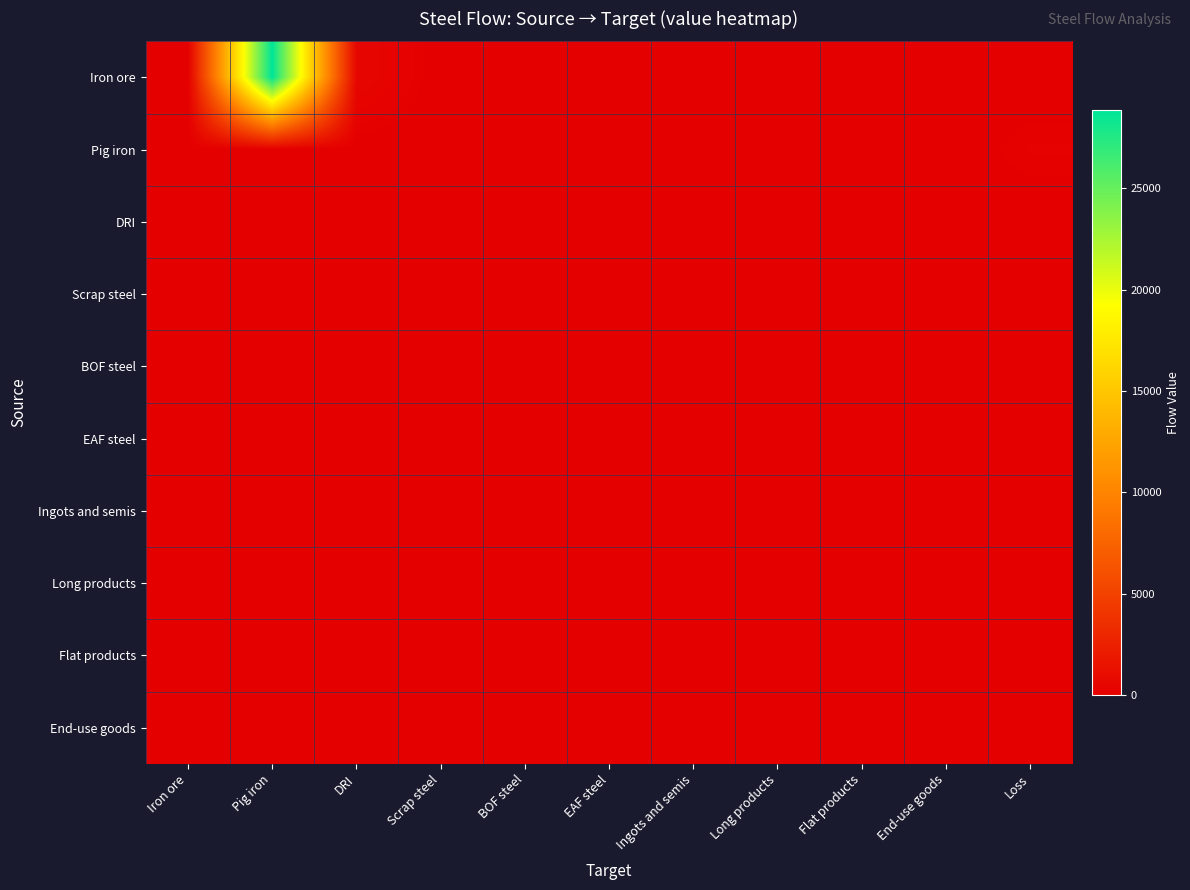

Reading left to right, what are all the values shown in this chart?

Iron ore: Iron ore=0.0	Pig iron=28872.1	DRI=537.0	Scrap steel=0.0	BOF steel=0.0	EAF steel=0.0	Ingots and semis=0.0	Long products=0.0	Flat products=0.0	End-use goods=0.0	Loss=0.0
Pig iron: Iron ore=0.0	Pig iron=0.0	DRI=0.0	Scrap steel=0.0	BOF steel=0.0	EAF steel=0.0	Ingots and semis=0.0	Long products=0.0	Flat products=0.0	End-use goods=0.0	Loss=181.9
DRI: Iron ore=0.0	Pig iron=0.0	DRI=0.0	Scrap steel=0.0	BOF steel=0.0	EAF steel=0.0	Ingots and semis=0.0	Long products=0.0	Flat products=0.0	End-use goods=0.0	Loss=3.4
Scrap steel: Iron ore=0.0	Pig iron=0.0	DRI=0.0	Scrap steel=0.0	BOF steel=0.0	EAF steel=0.0	Ingots and semis=0.0	Long products=0.0	Flat products=0.0	End-use goods=0.0	Loss=0.0
BOF steel: Iron ore=0.0	Pig iron=0.0	DRI=0.0	Scrap steel=0.0	BOF steel=0.0	EAF steel=0.0	Ingots and semis=0.0	Long products=0.0	Flat products=0.0	End-use goods=0.0	Loss=0.0
EAF steel: Iron ore=0.0	Pig iron=0.0	DRI=0.0	Scrap steel=0.0	BOF steel=0.0	EAF steel=0.0	Ingots and semis=0.0	Long products=0.0	Flat products=0.0	End-use goods=0.0	Loss=0.0
Ingots and semis: Iron ore=0.0	Pig iron=0.0	DRI=0.0	Scrap steel=0.0	BOF steel=0.0	EAF steel=0.0	Ingots and semis=0.0	Long products=0.0	Flat products=0.0	End-use goods=0.0	Loss=0.0
Long products: Iron ore=0.0	Pig iron=0.0	DRI=0.0	Scrap steel=0.0	BOF steel=0.0	EAF steel=0.0	Ingots and semis=0.0	Long products=0.0	Flat products=0.0	End-use goods=0.0	Loss=0.0
Flat products: Iron ore=0.0	Pig iron=0.0	DRI=0.0	Scrap steel=0.0	BOF steel=0.0	EAF steel=0.0	Ingots and semis=0.0	Long products=0.0	Flat products=0.0	End-use goods=0.0	Loss=0.0
End-use goods: Iron ore=0.0	Pig iron=0.0	DRI=0.0	Scrap steel=0.0	BOF steel=0.0	EAF steel=0.0	Ingots and semis=0.0	Long products=0.0	Flat products=0.0	End-use goods=0.0	Loss=0.0